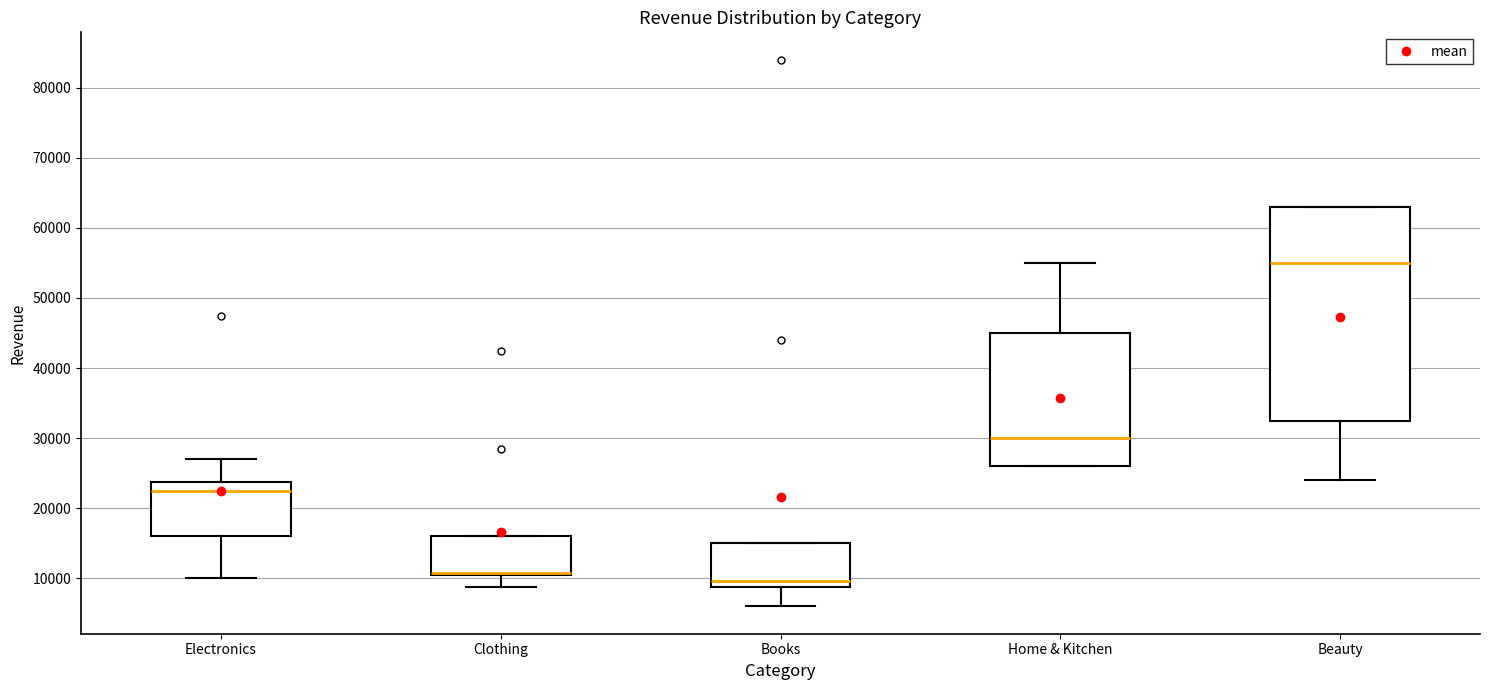

Comparing the boxes themselves (not the whiskers), which one is the tallest?

Beauty